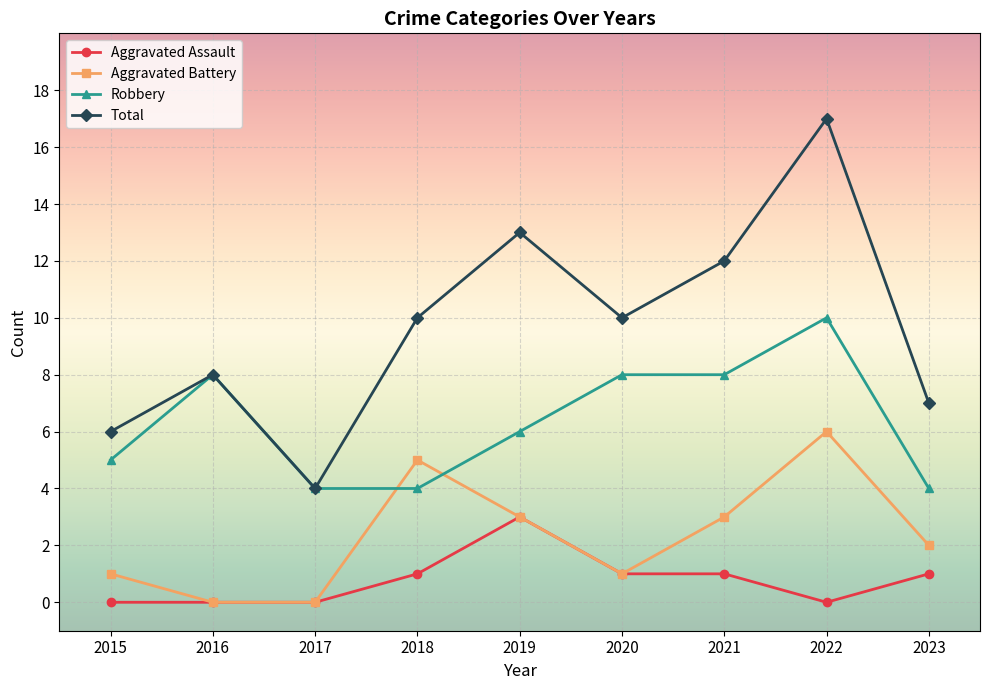

Between 2017 and 2022, which series saw the biggest shift?

Total